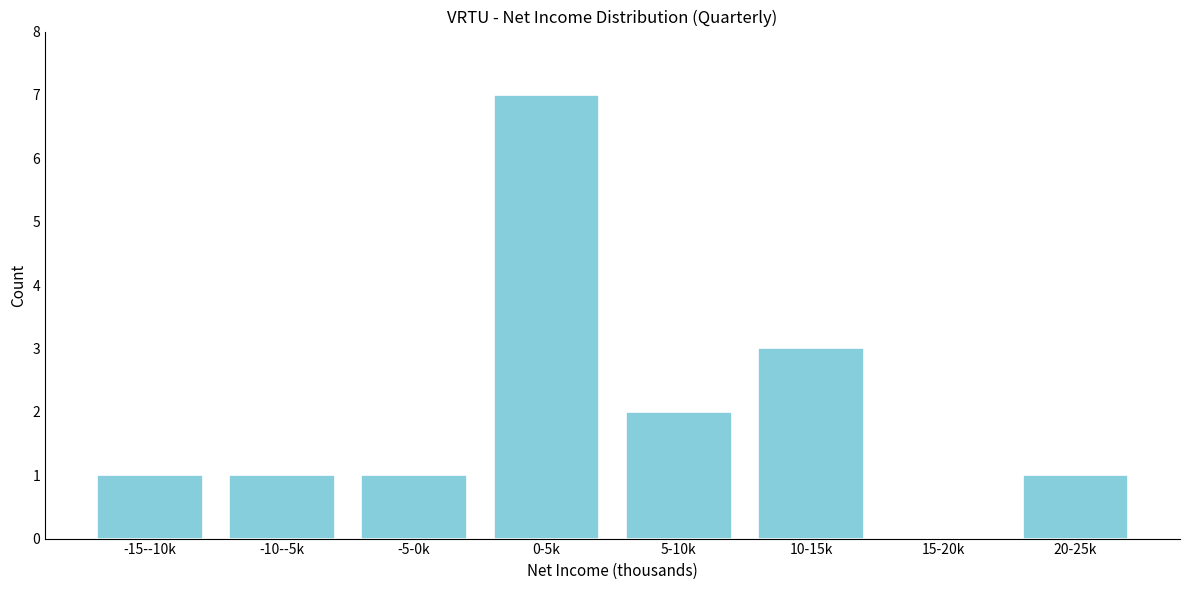

Reading left to right, list all the values displayed in this chart.

-15--10k=1	-10--5k=1	-5-0k=1	0-5k=7	5-10k=2	10-15k=3	15-20k=0	20-25k=1